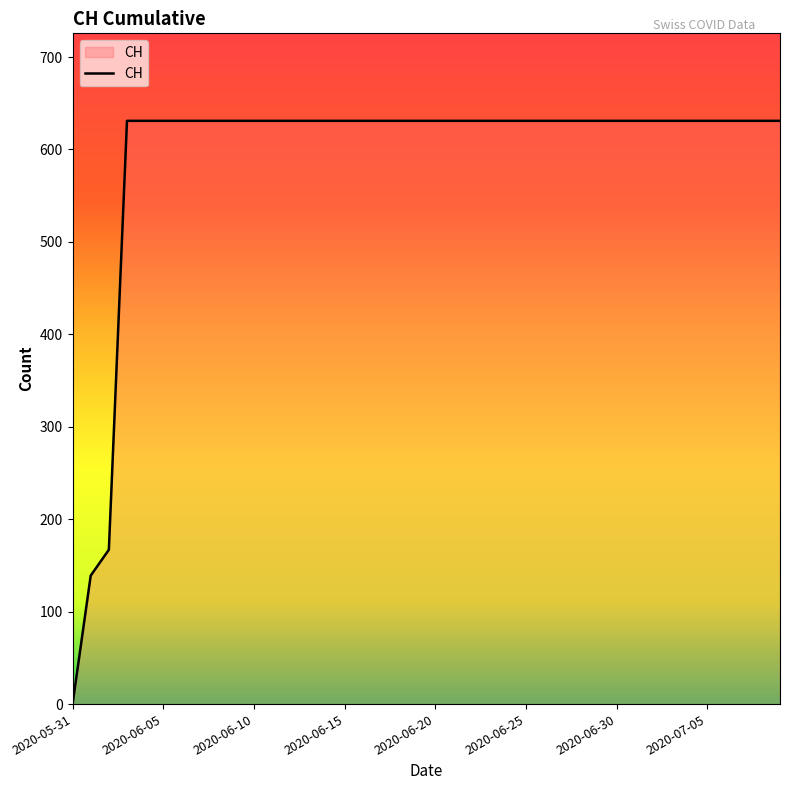

What is the difference between the maximum and minimum values?

631